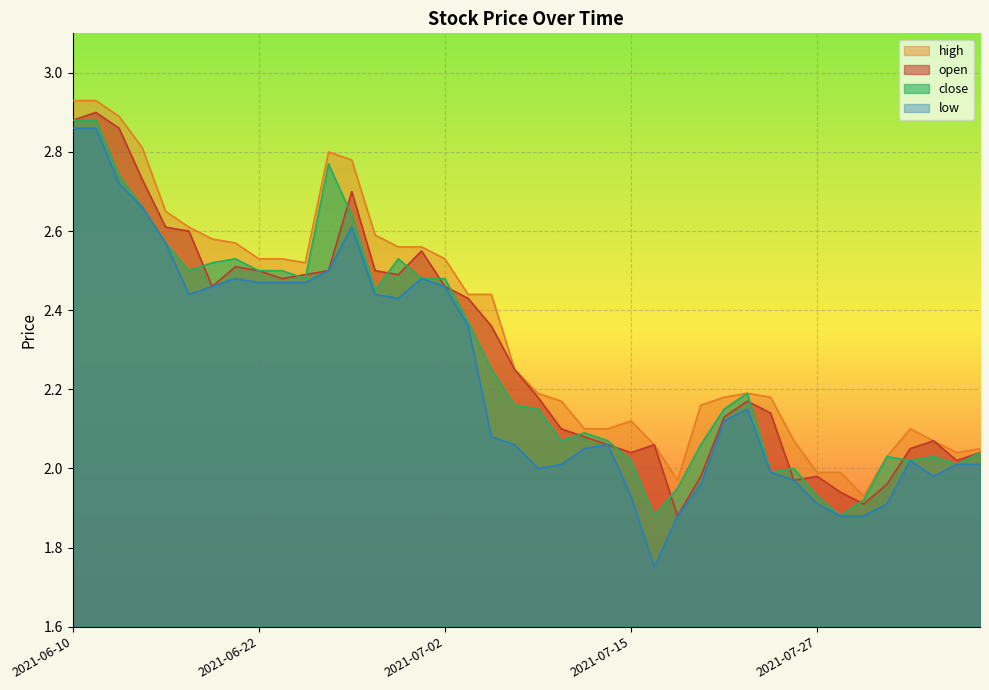

How many intersections are there between open and close?

16